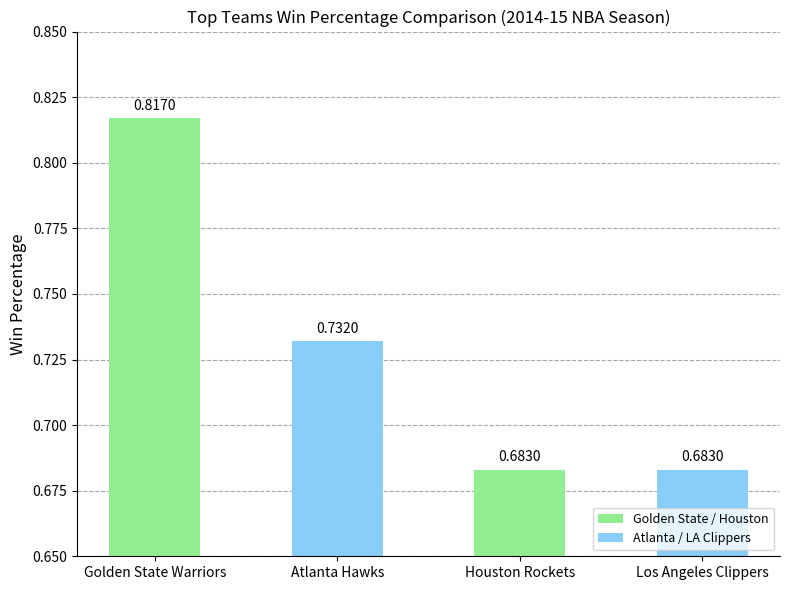

How many values are between 0 and 1?

4